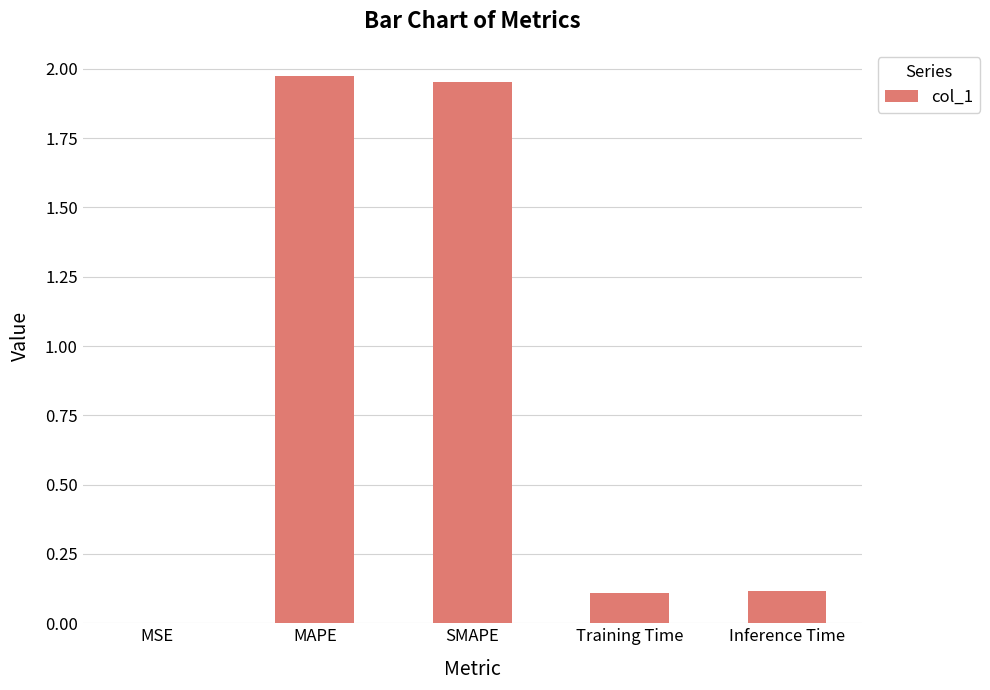

Where is the data nearest to the value 0?

MSE